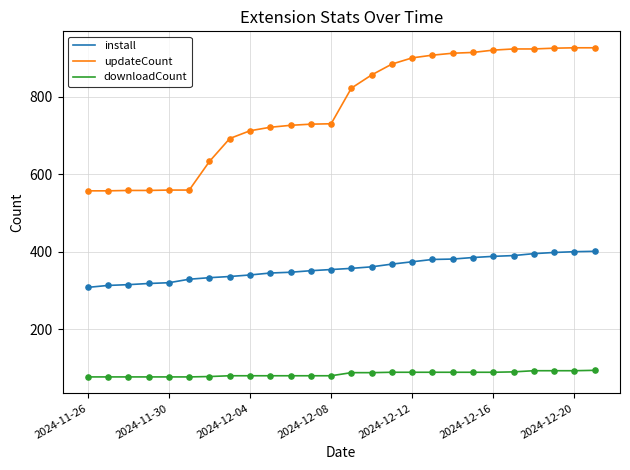

What are all the series names shown in the legend?

install, updateCount, downloadCount